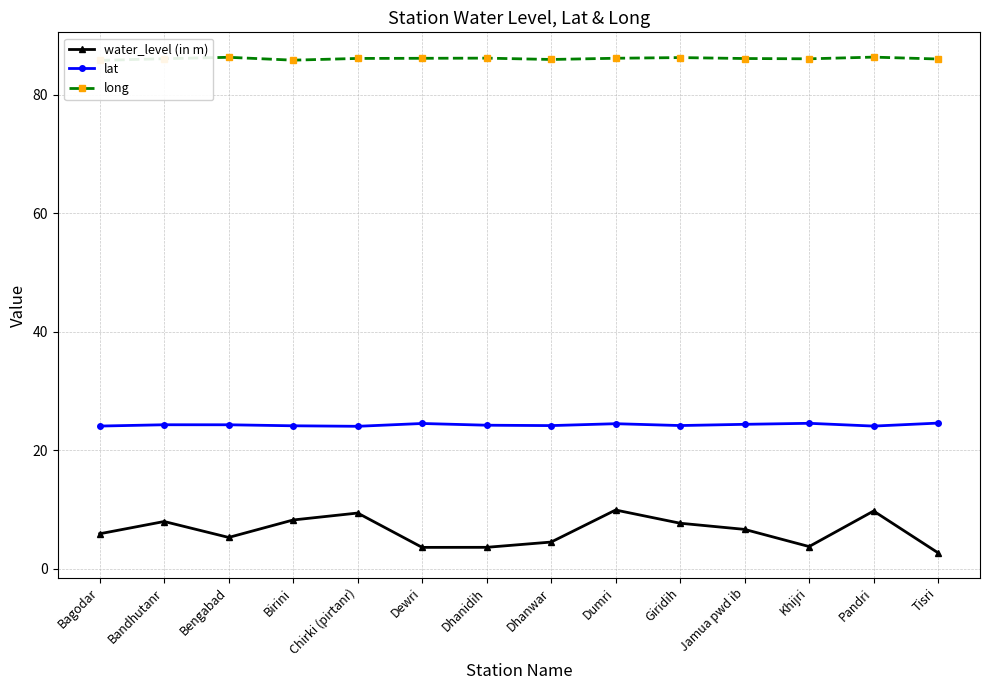

Rank the series by their average value, from lowest to highest.

water_level (in m), lat, long